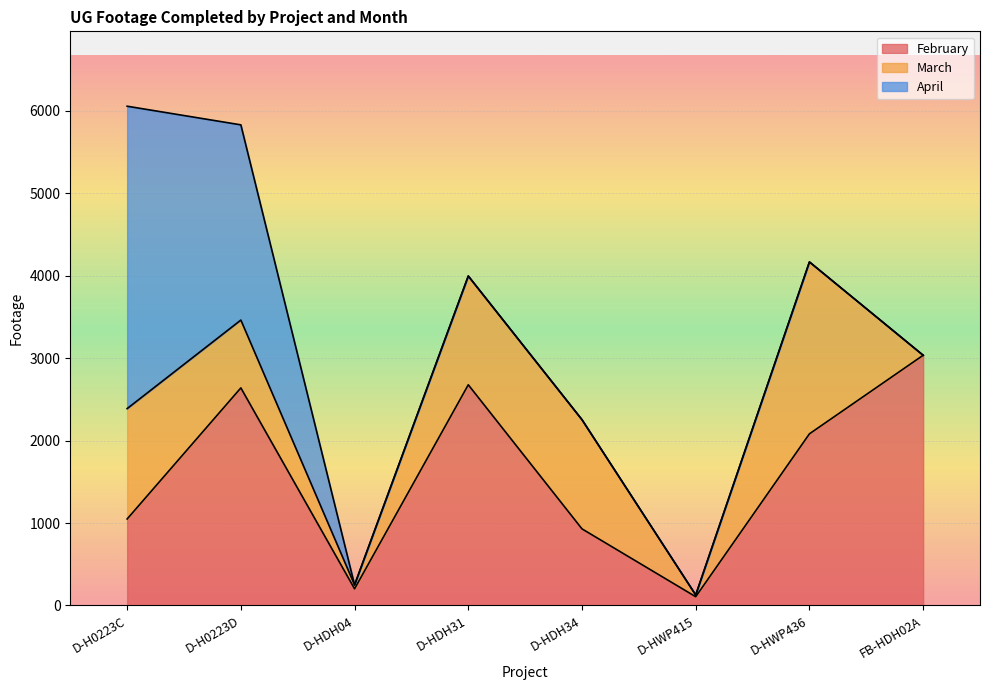

Which label corresponds to the smallest value in the chart?

FB-HDH02A